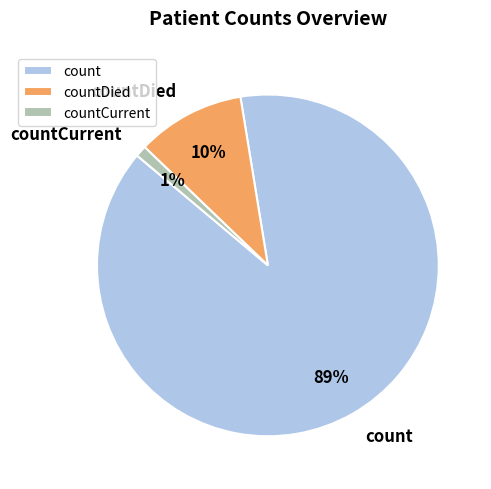

True or false: count accounts for 94% of the total.

False